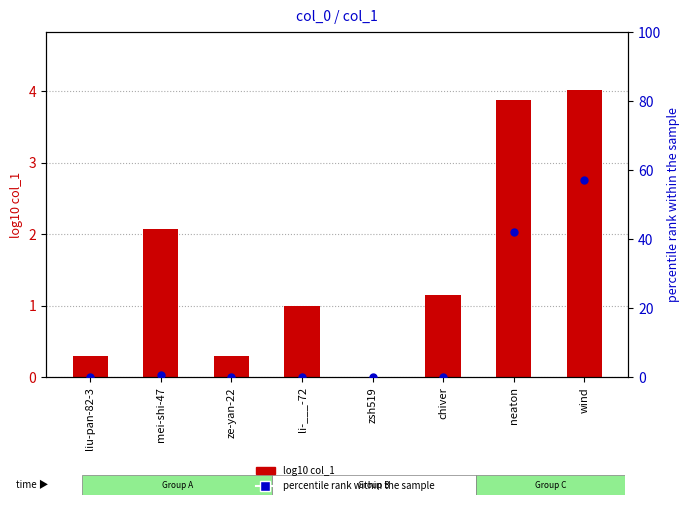

At how many categories does at least one series exceed 43?

1